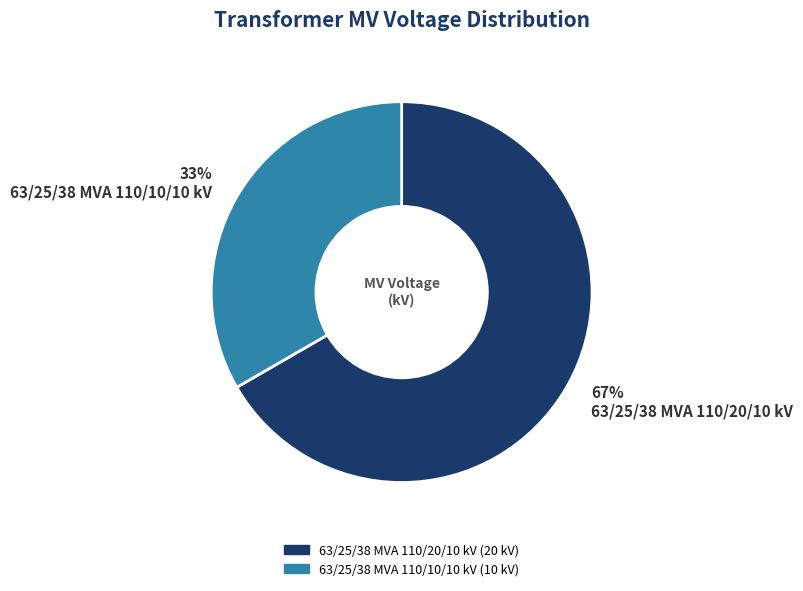

To the nearest percent, what is the average slice percentage?

50%